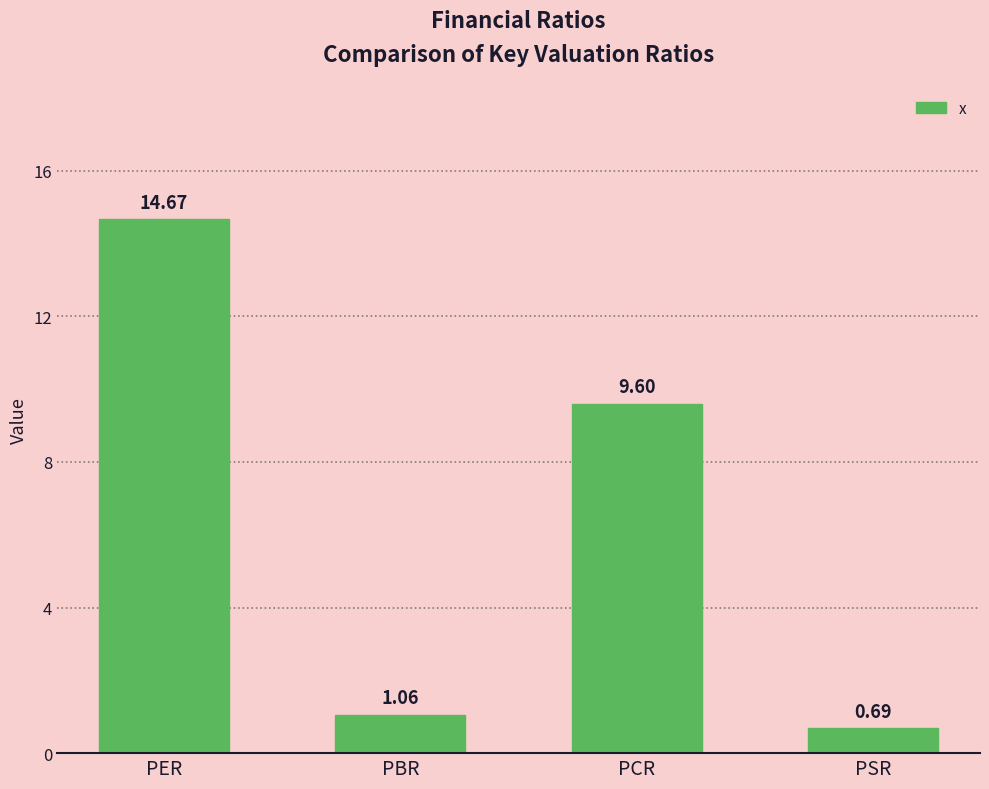

What is the label of the 4th bar from the left?

PSR